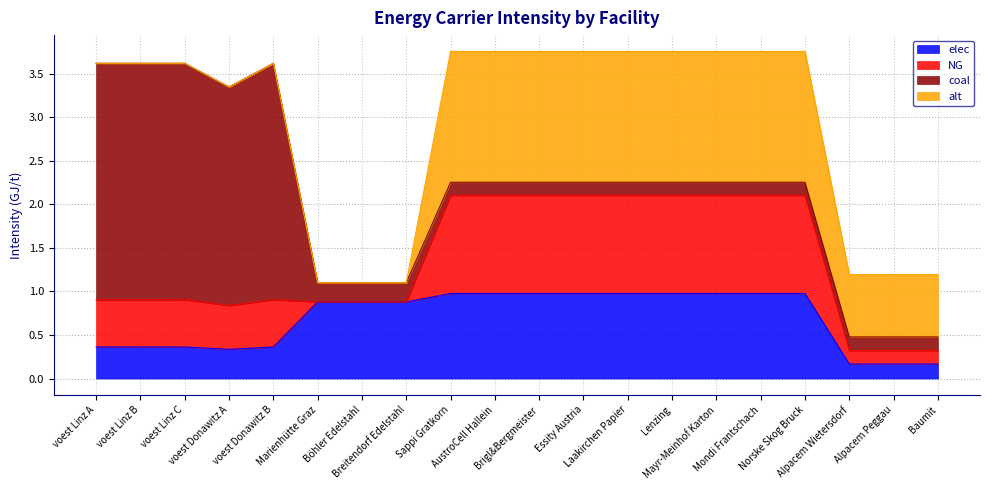

Reading right to left, list all the values displayed in this chart.

elec: 0.2	0.2	0.2	1.0	1.0	1.0	1.0	1.0	1.0	1.0	1.0	1.0	0.9	0.9	0.9	0.4	0.3	0.4	0.4	0.4
NG: 0.2	0.2	0.2	1.1	1.1	1.1	1.1	1.1	1.1	1.1	1.1	1.1	0.0	0.0	0.0	0.5	0.5	0.5	0.5	0.5
coal: 0.2	0.2	0.2	0.2	0.2	0.2	0.2	0.2	0.2	0.2	0.2	0.2	0.2	0.2	0.2	2.7	2.5	2.7	2.7	2.7
alt: 0.7	0.7	0.7	1.5	1.5	1.5	1.5	1.5	1.5	1.5	1.5	1.5	0.0	0.0	0.0	0.0	0.0	0.0	0.0	0.0